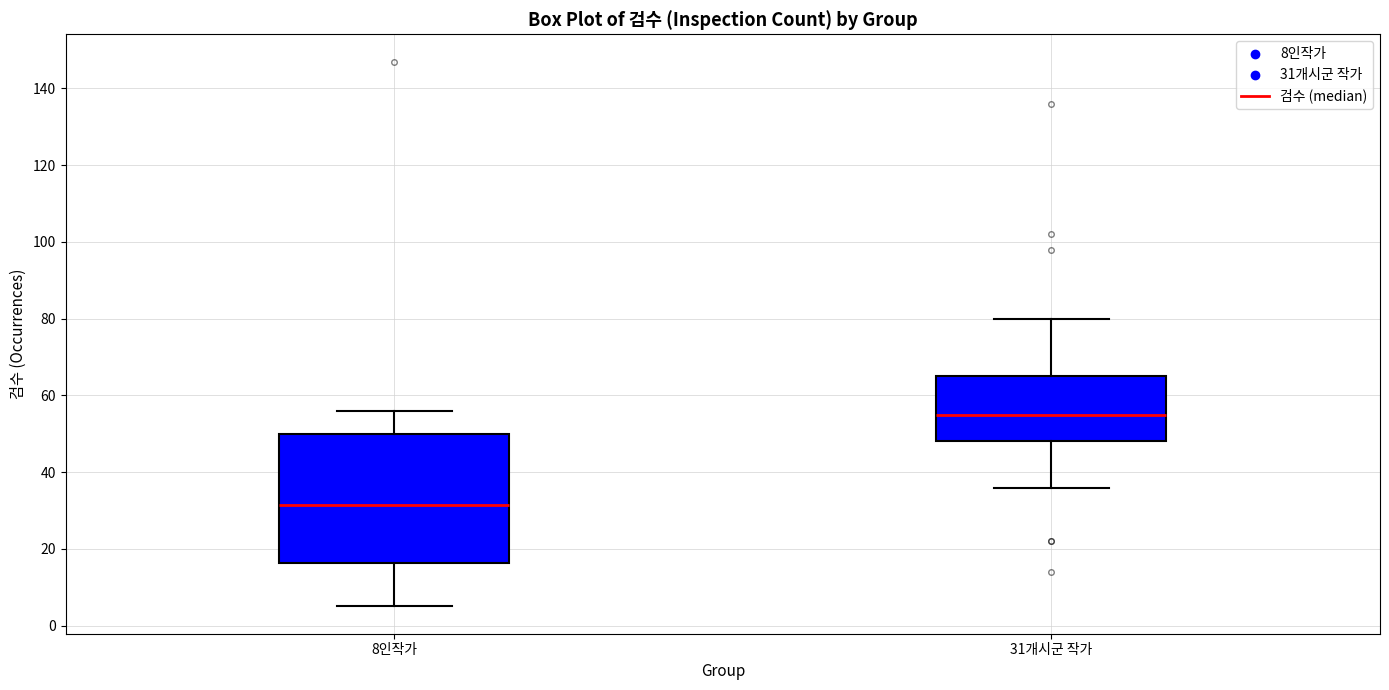

Which box has the lowest median line?

8인작가